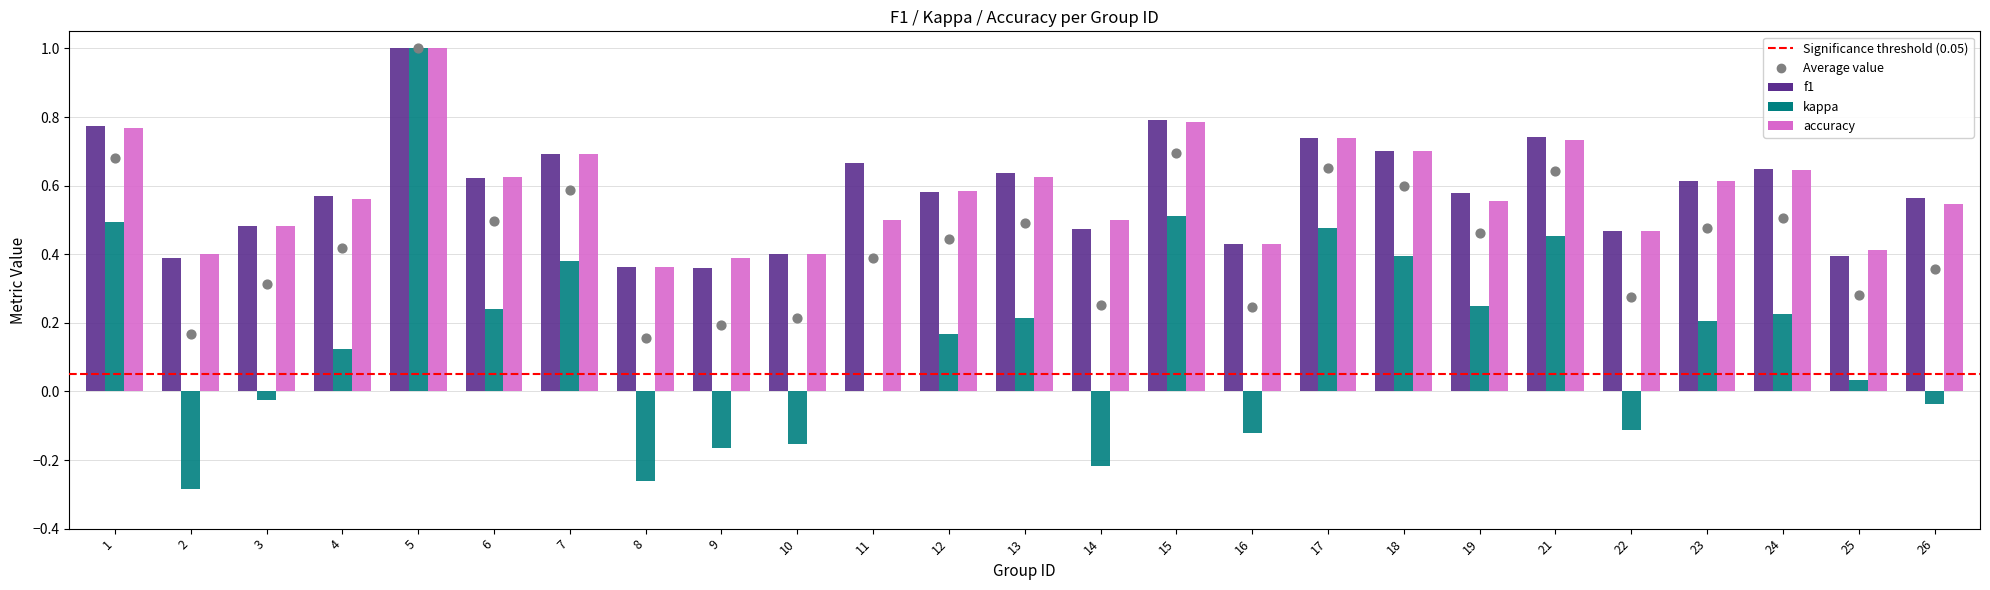

At which category is the sum across all series the highest?

5